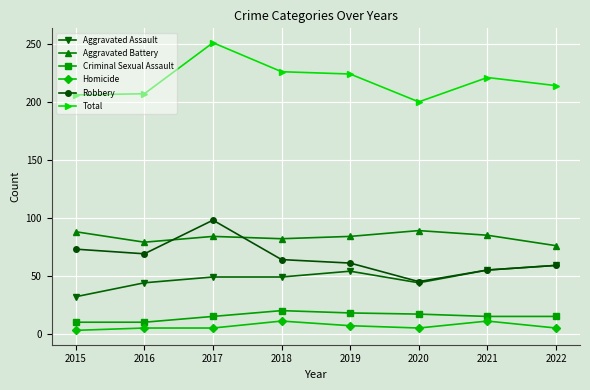

What is the greatest value displayed?

251